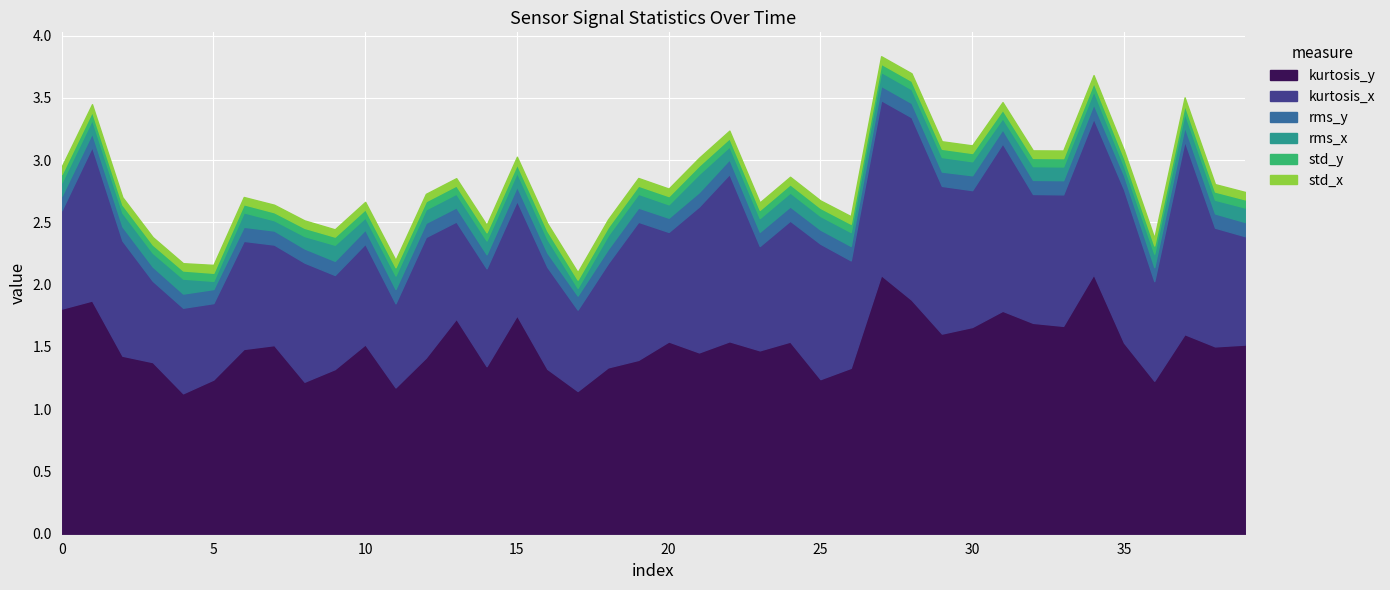

The value of std_x at 18 is 0.0. True or false?

False